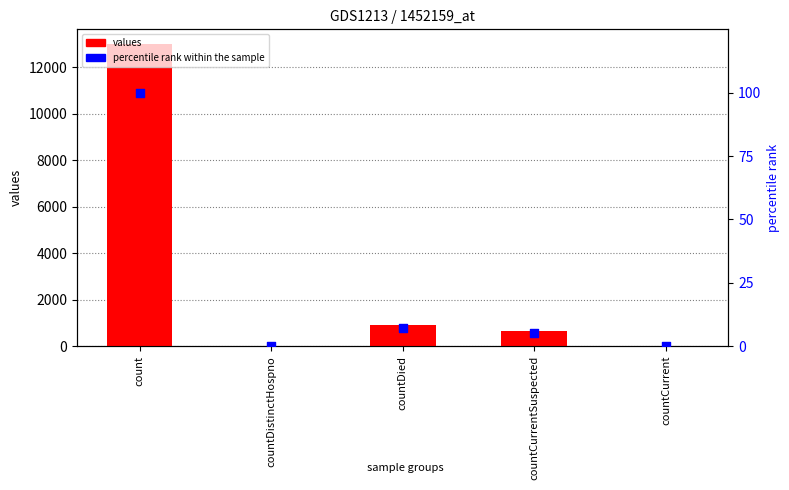

Which series has the widest spread of Y values?

values